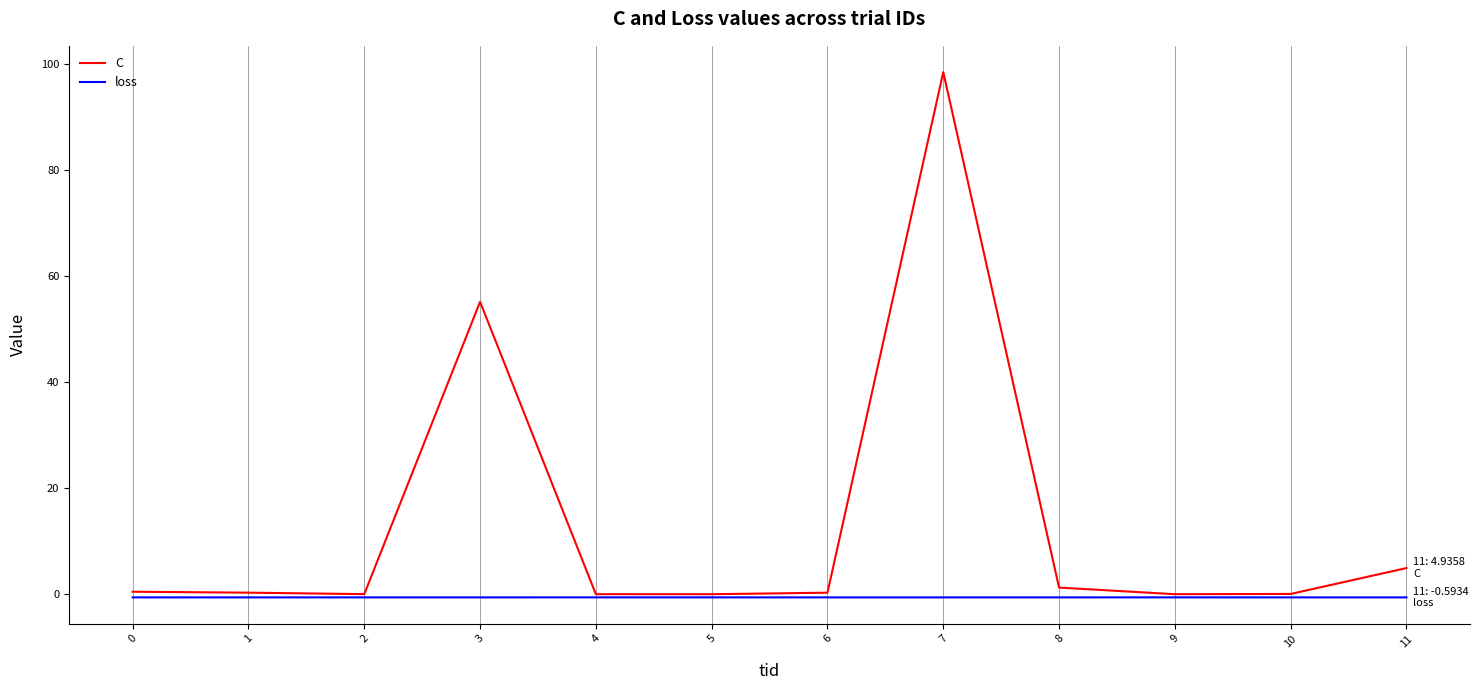

The C series shows 0.0 at 4. True or false?

True